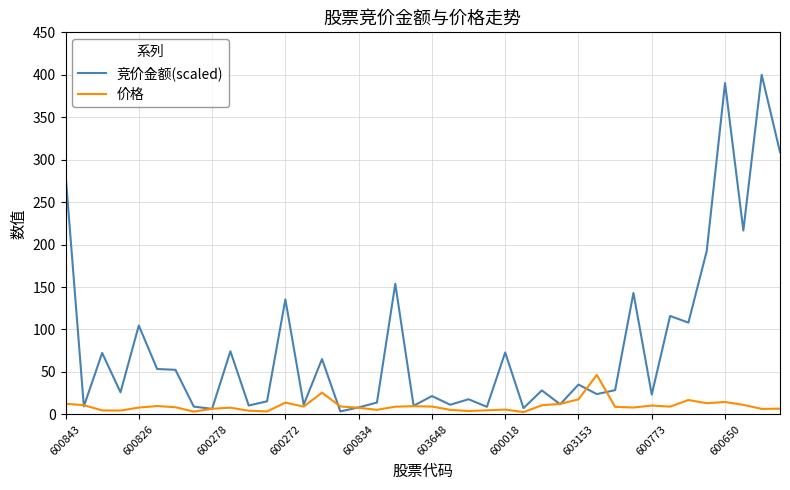

In 竞价金额(scaled), how many points are higher than both neighbors (excluding endpoints)?

15